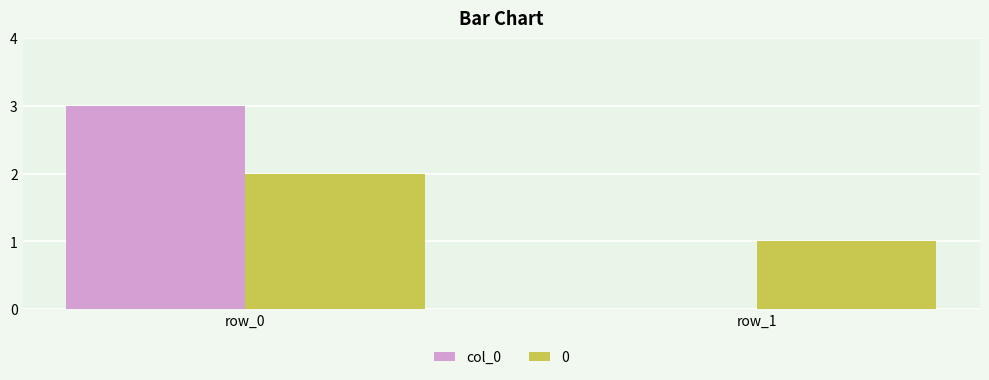

At which category is the sum across all series the highest?

row_0